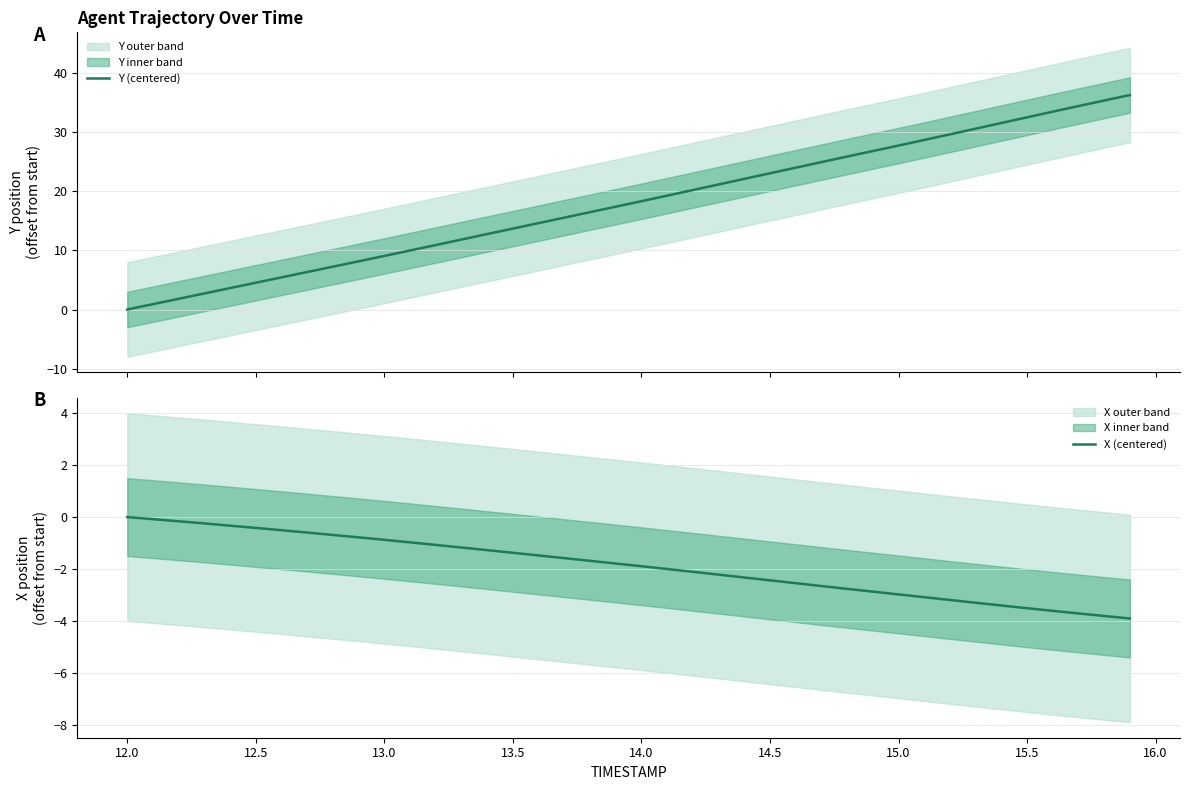

What is the value of the Y (centered) point at the 7th from the left?

5.4